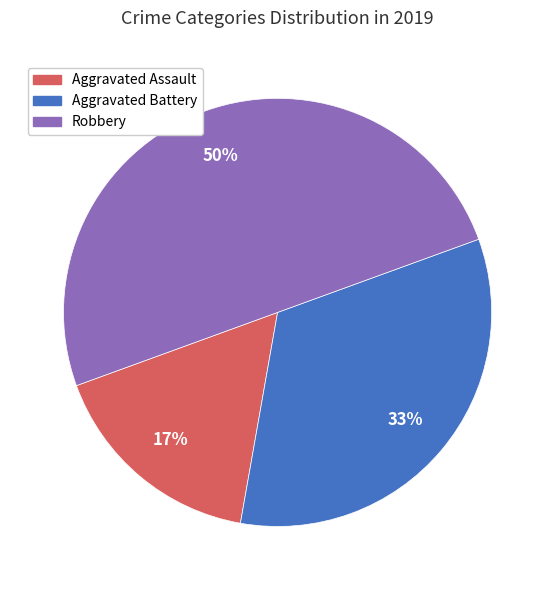

How many segments does this pie chart have?

3